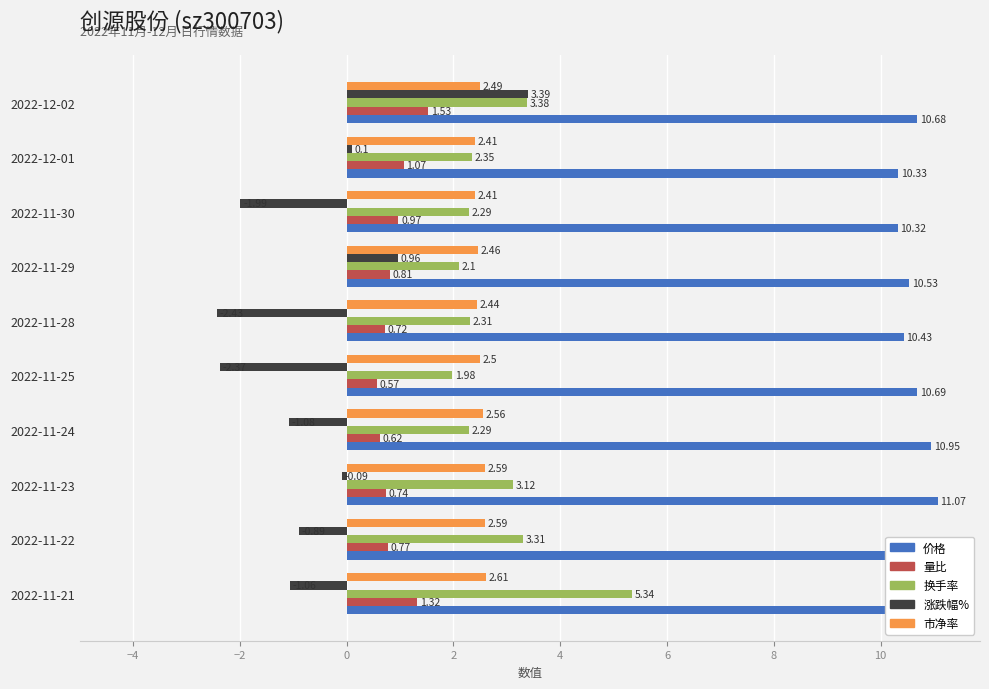

Which has a higher value, 2022-12-01 or 2022-12-02?

2022-12-02